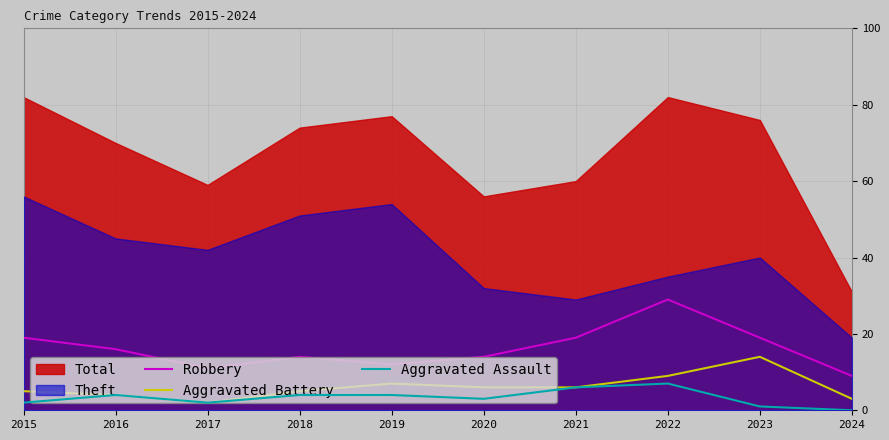

What is the approximate value of Aggravated Battery at 2019, to the nearest 5?

5